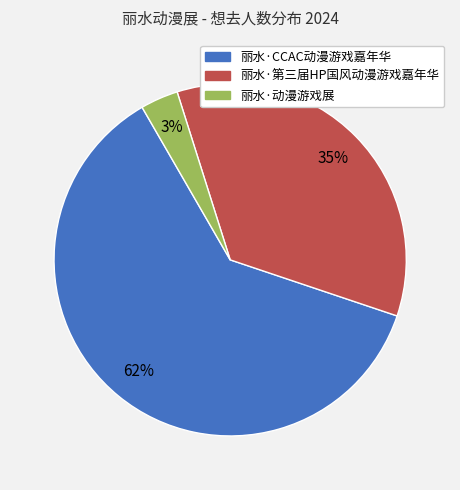

How many segments does this pie chart have?

3